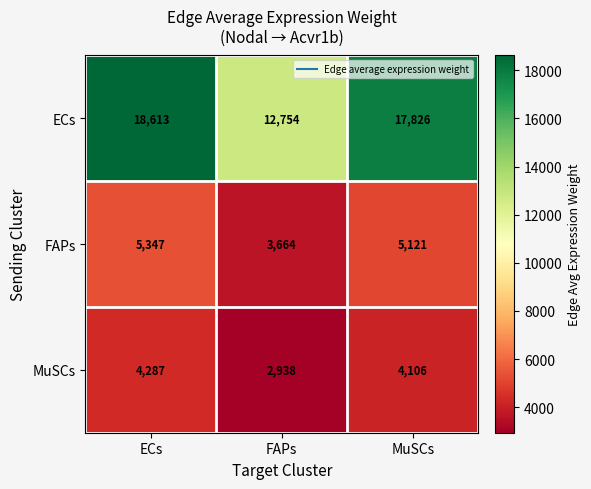

At which category is the sum across all series the highest?

ECs